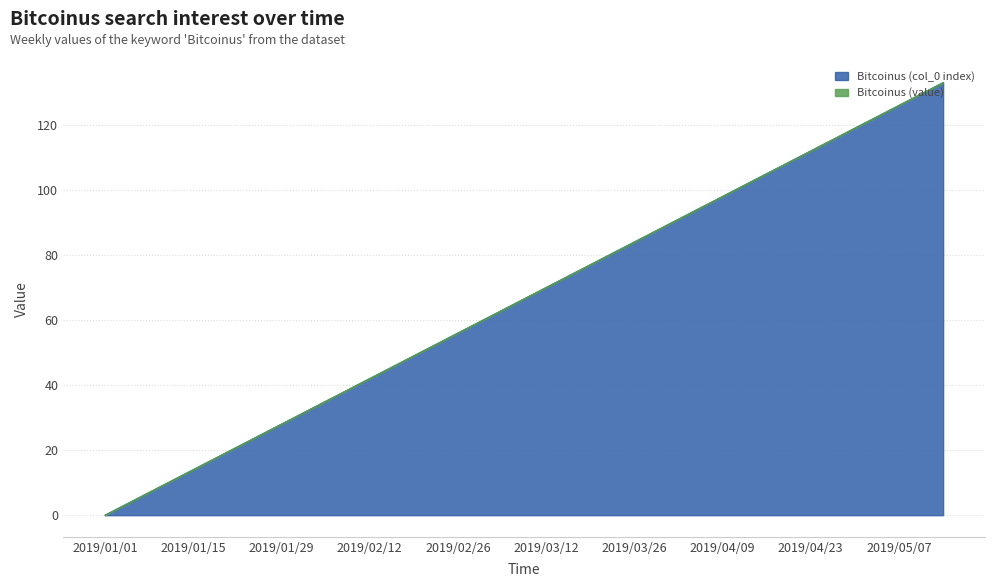

What is the average value?

66